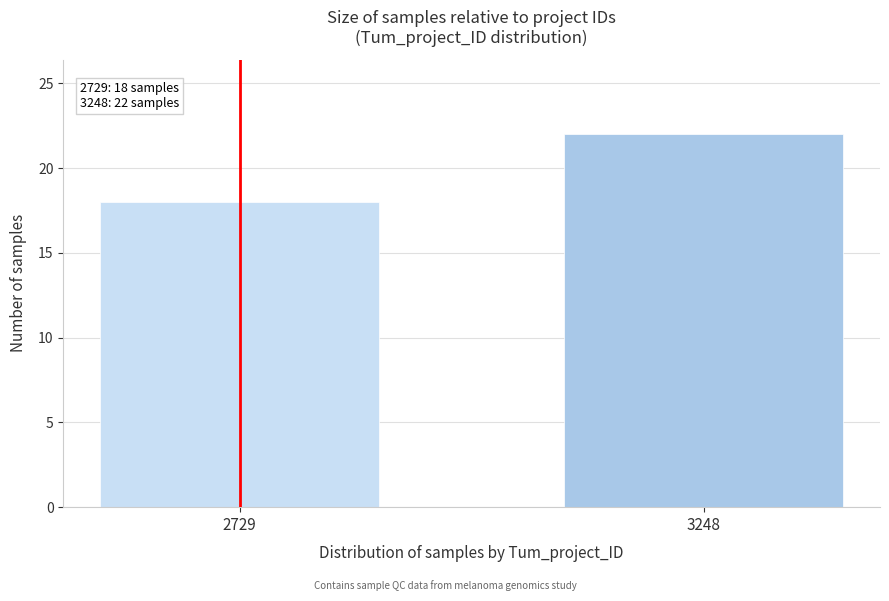

Reading left to right, transcribe all the data shown in this chart.

18	22